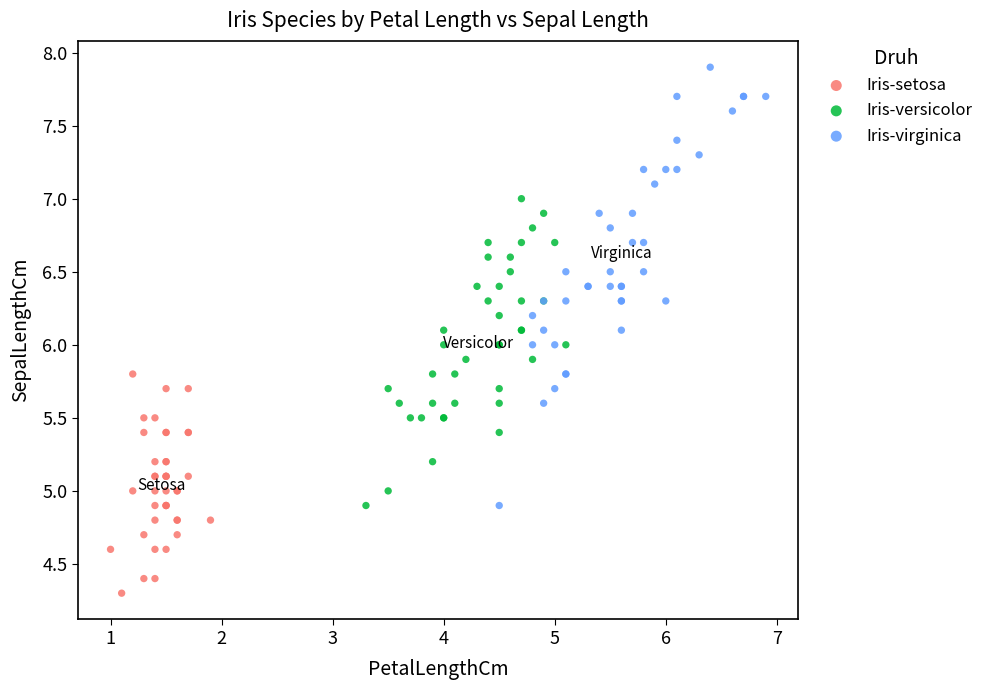

Which series contains the highest Y value?

Iris-virginica